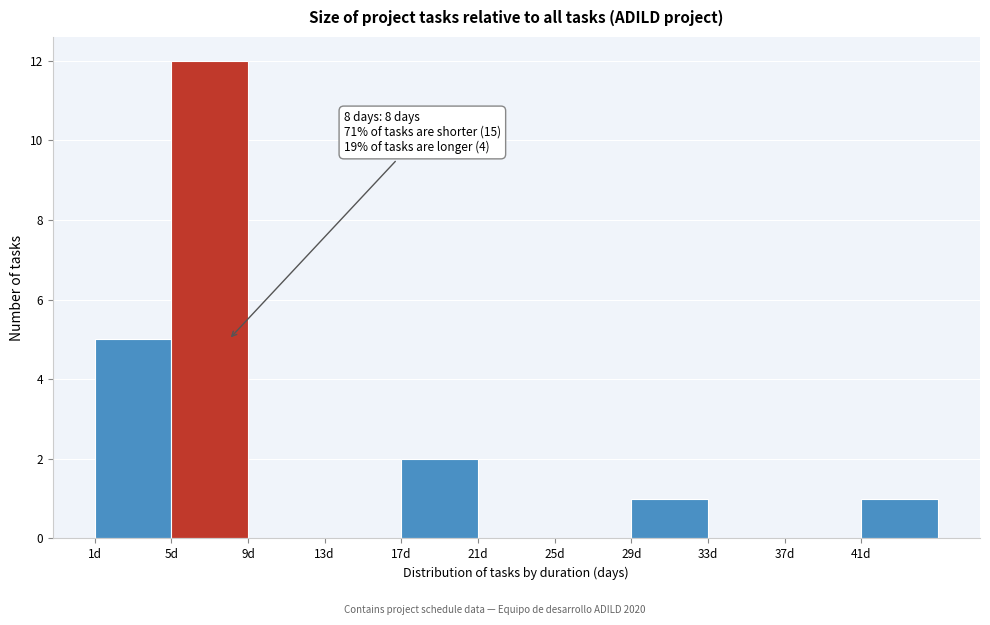

Over which range of the x-axis is the bar tallest?

5 to 9